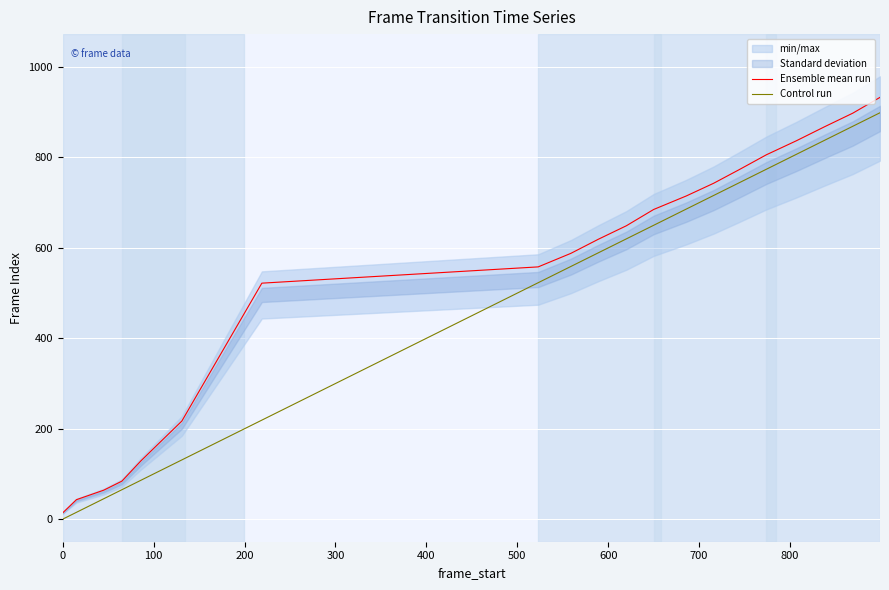

Which series has the largest total across all categories?

Ensemble mean run